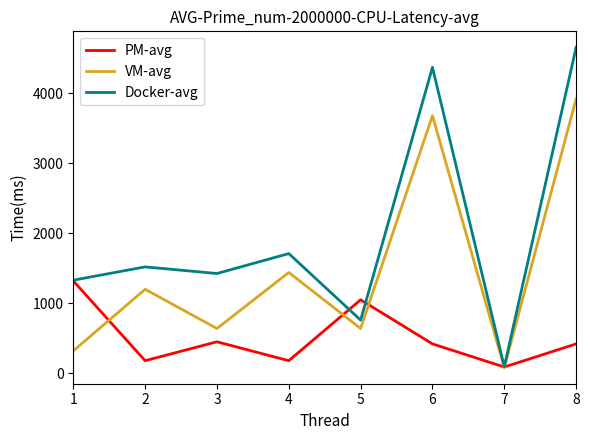

The value of PM-avg at 3 is 450. True or false?

True